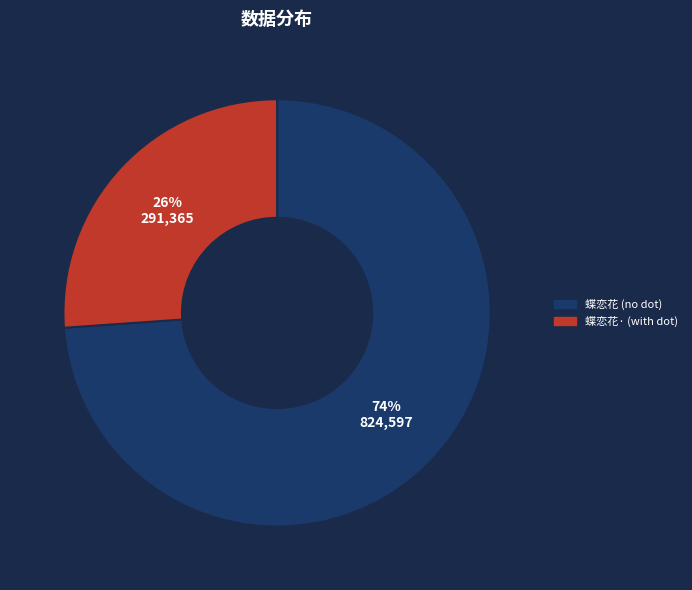

Between 蝶恋花 (no dot) and 蝶恋花· (with dot), which is larger?

蝶恋花 (no dot)